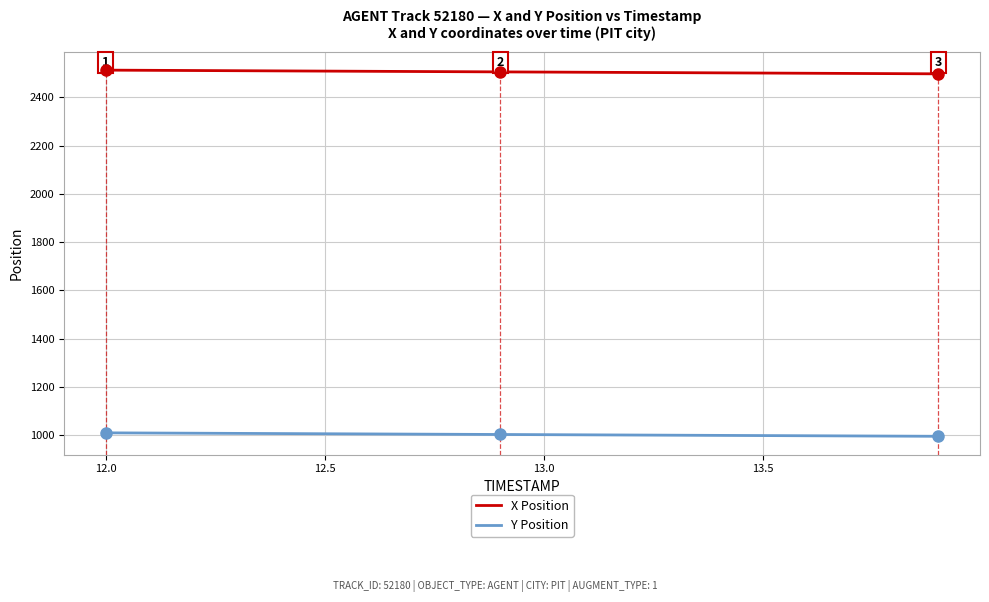

Which series has the largest total across all categories?

X Position